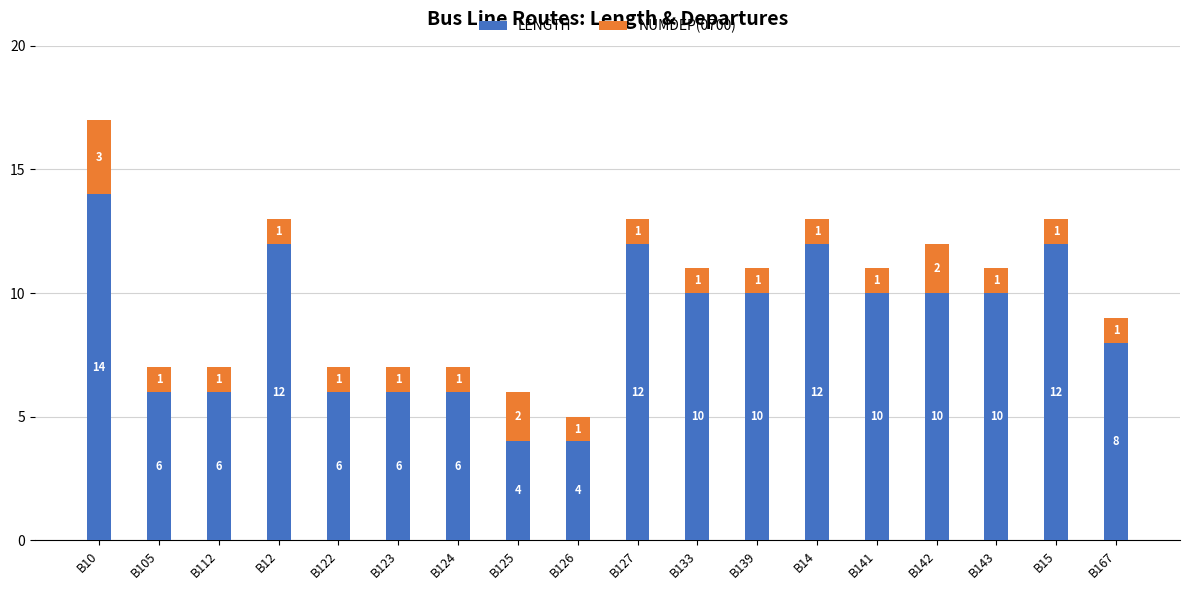

What is the average value of the LENGTH series?

9